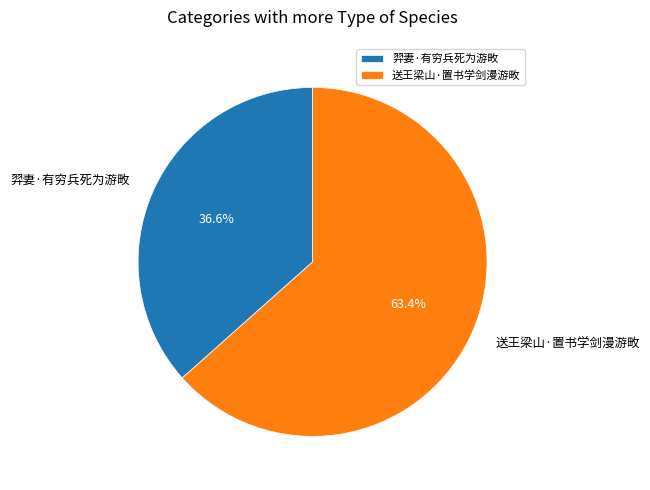

Between 送王梁山·置书学剑漫游畋 and 羿妻·有穷兵死为游畋, which is larger?

送王梁山·置书学剑漫游畋